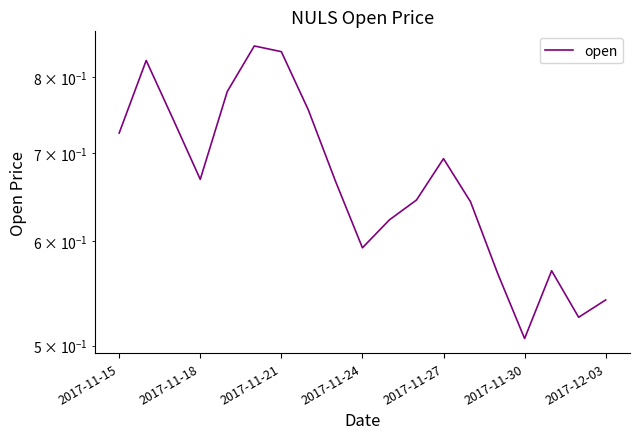

Reading left to right, transcribe all the data shown in this chart.

0.7	0.8	0.7	0.7	0.8	0.8	0.8	0.8	0.7	0.6	0.6	0.6	0.7	0.6	0.6	0.5	0.6	0.5	0.5